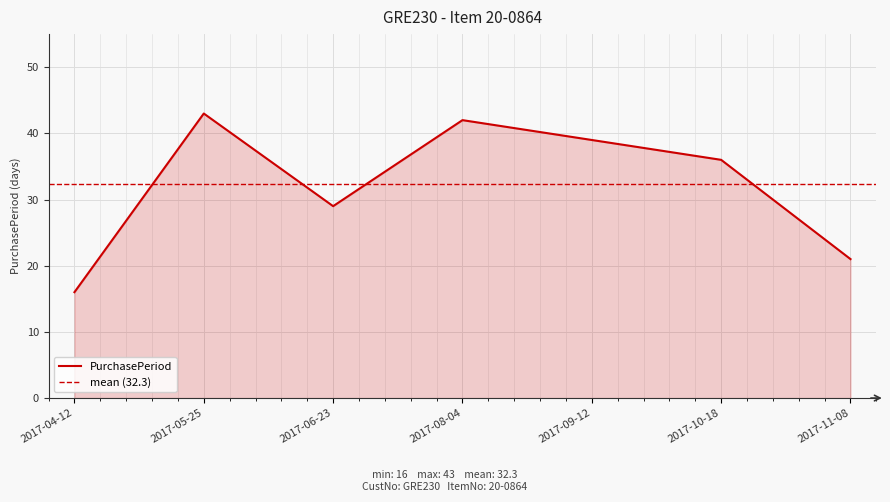

True or false: the data shows 5 at 2017-11-08.

False